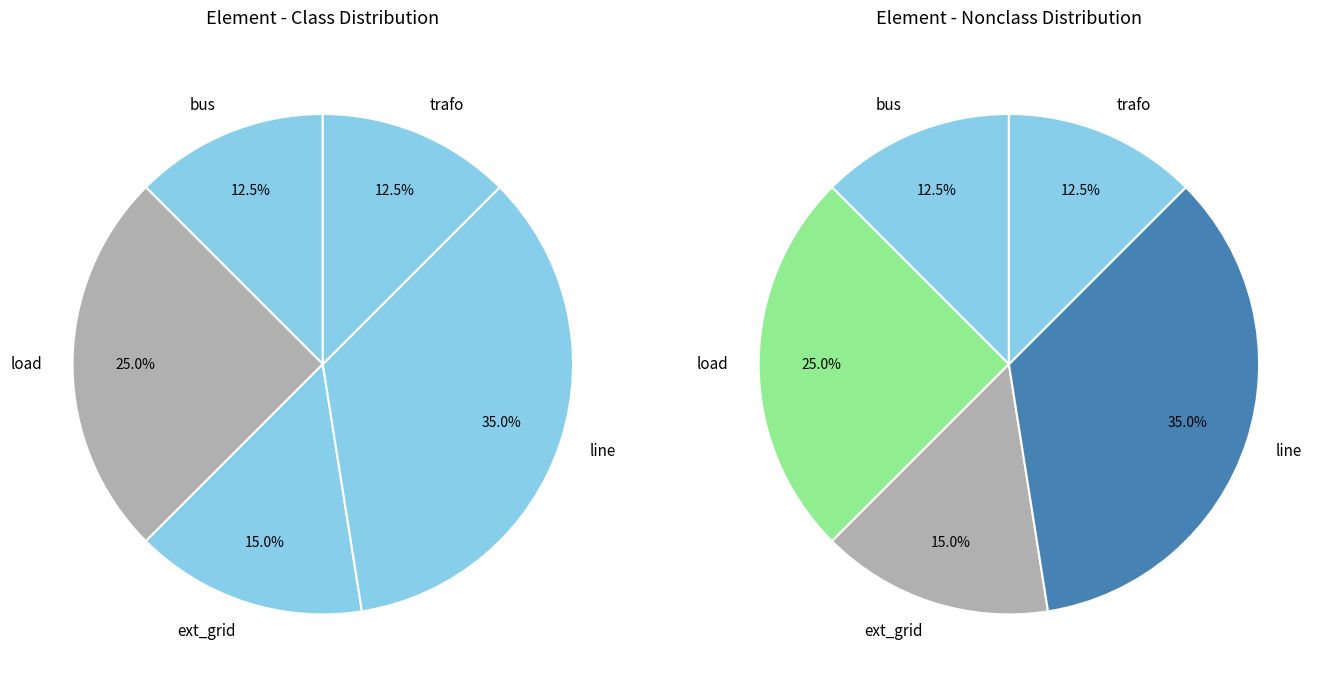

Is there a majority slice in this chart?

No